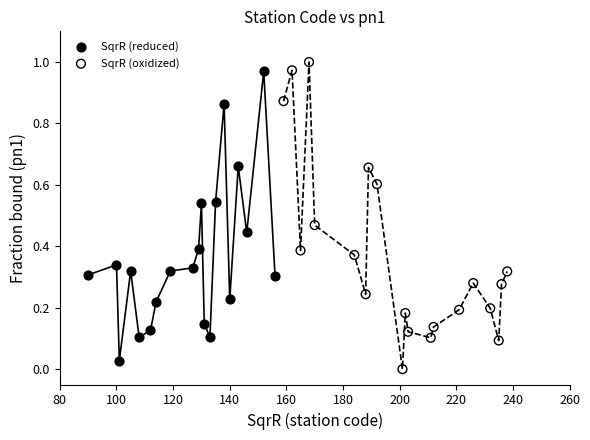

Which series has the widest spread of Y values?

SqrR (oxidized)